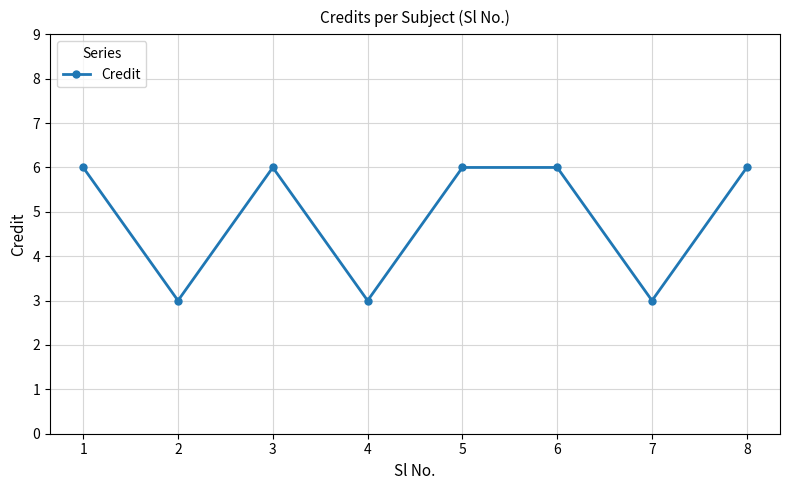

What is the maximum value shown in the chart?

6